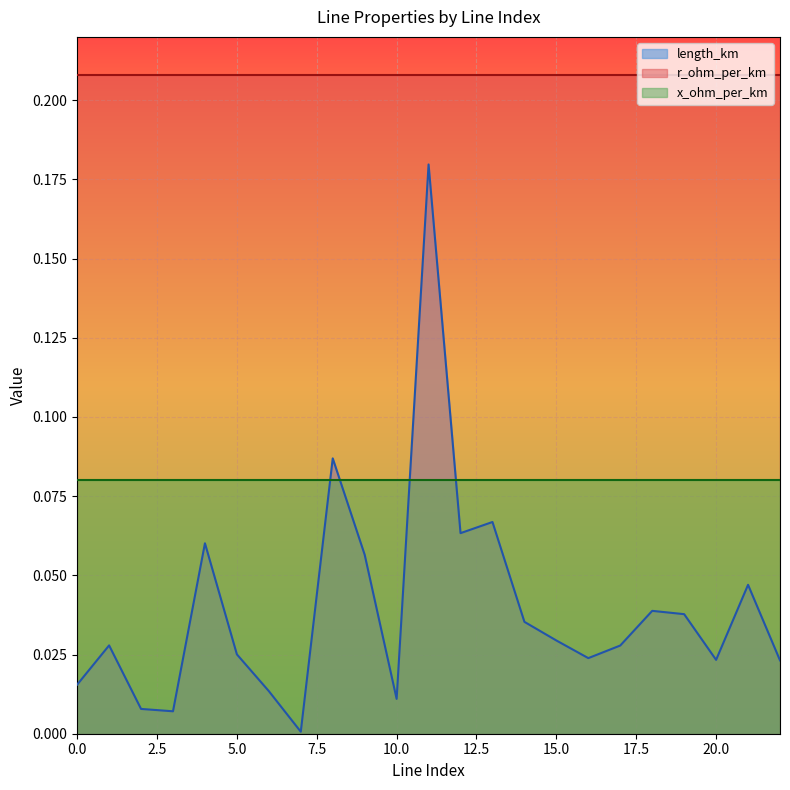

What is the approximate value of r_ohm_per_km at 20?

0.2